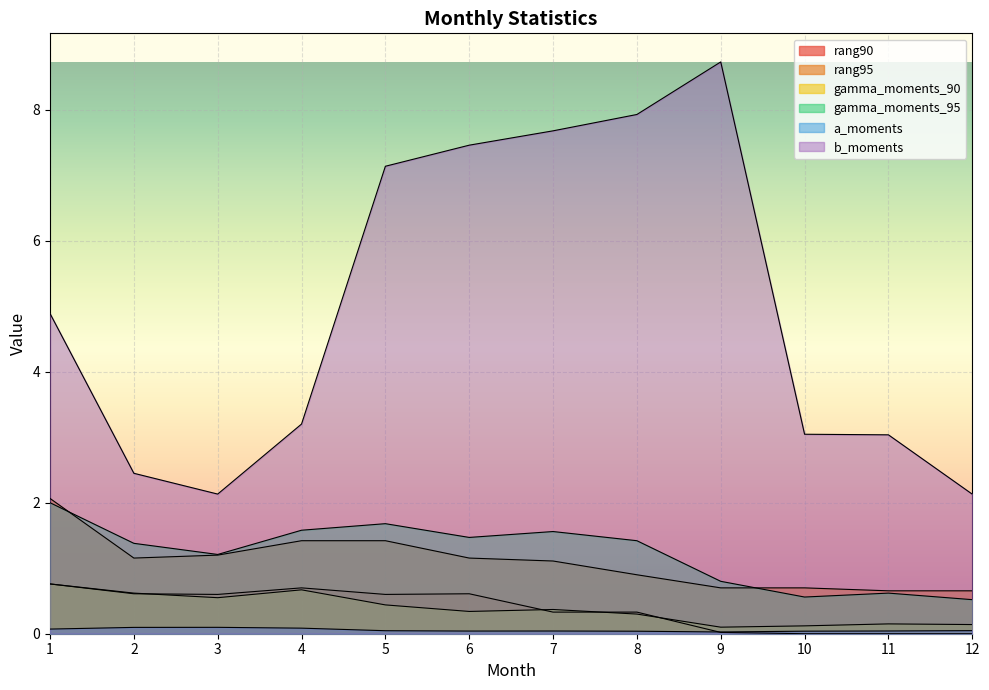

What is the average value of the rang90 series?

0.4